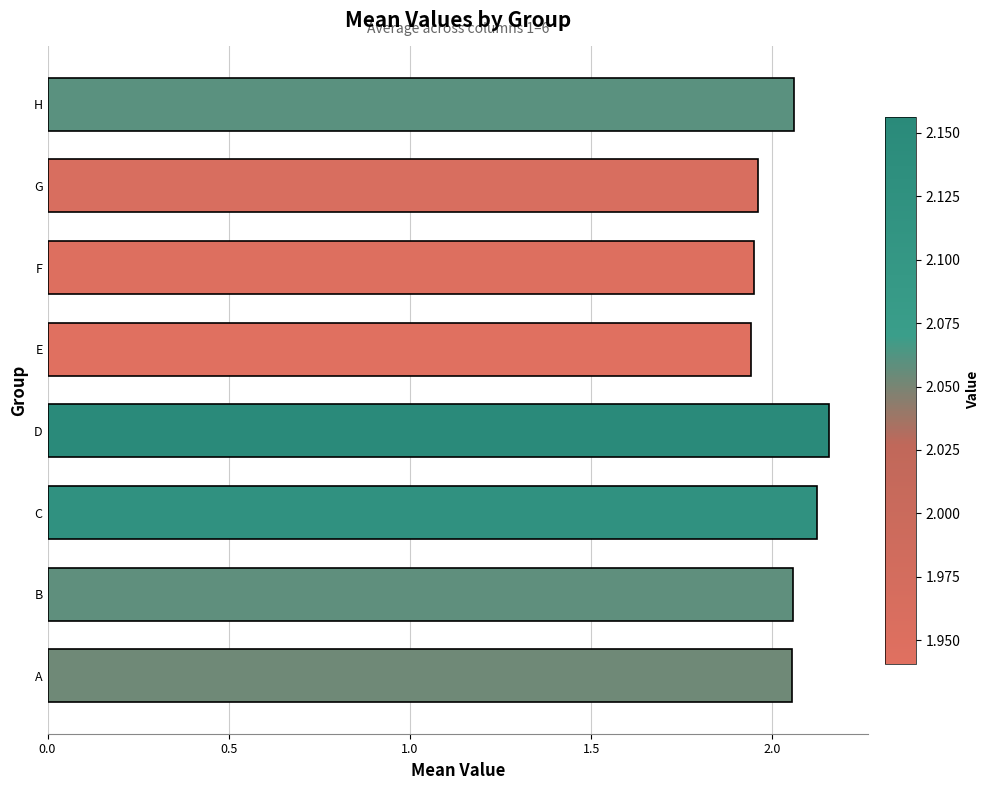

How many values are between 1 and 2?

3